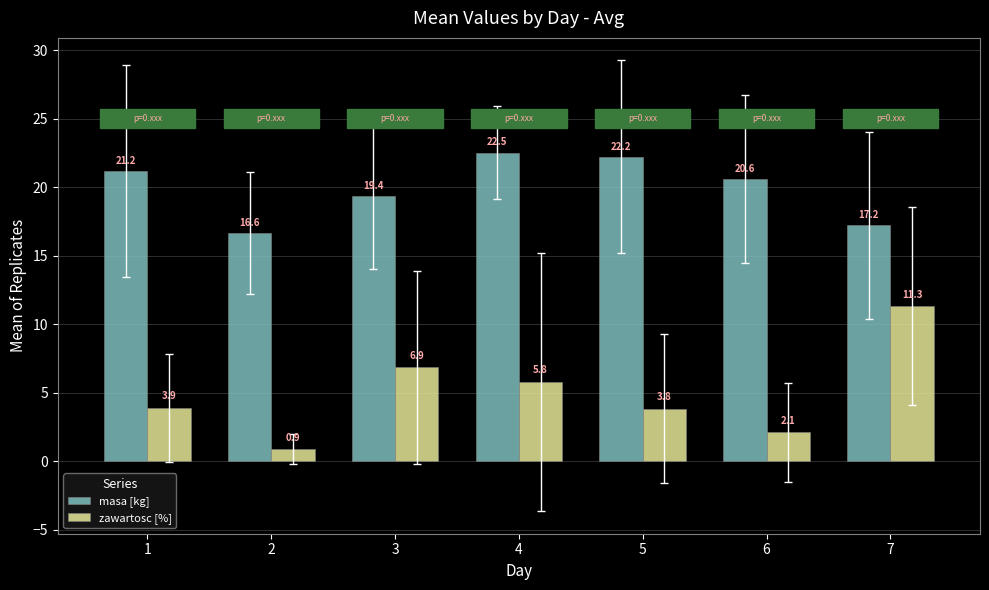

What is the value of the zawartosc [%] bar at the 5th from the left?

3.8